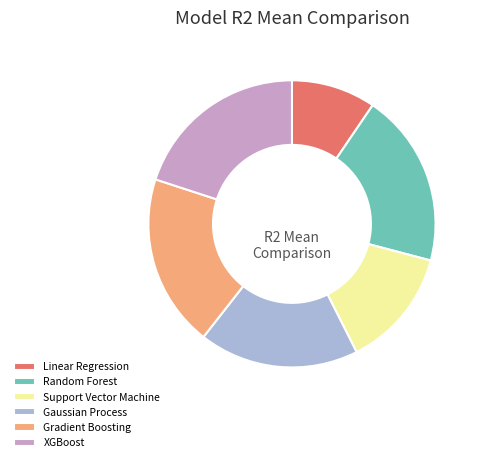

How many segments does this pie chart have?

6